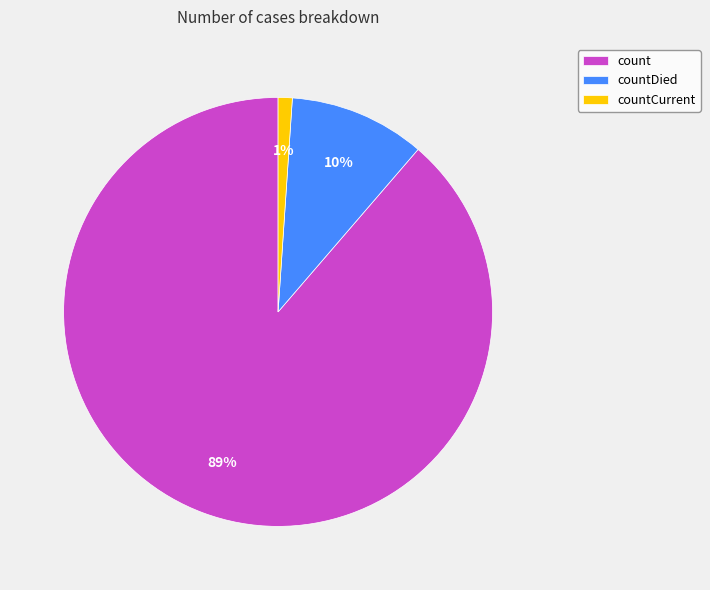

To the nearest percent, what percentage of the pie is count?

89%